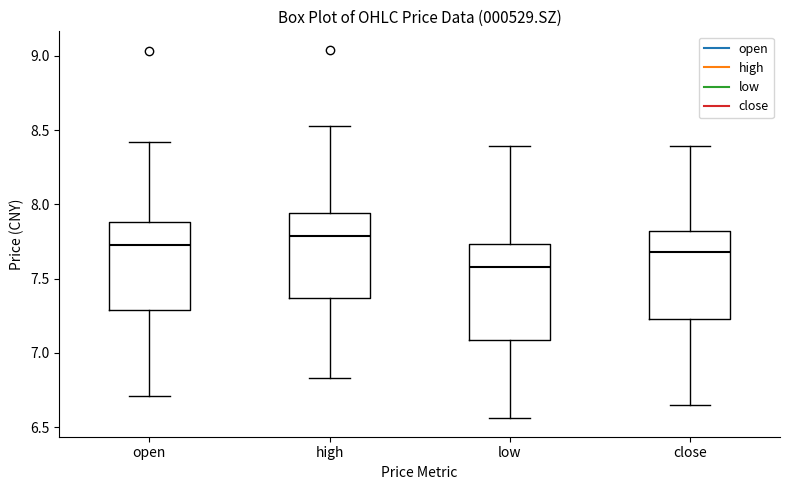

Reading left to right, transcribe this box plot: for each box, give where its median line is, the range the box spans, and where its two whiskers end, as read against the y-axis. The values are not printed on the chart, so give them approximately, as read against the axis.

open: median 7.75, box 7.30 to 7.90, whiskers 6.70 to 8.40
high: median 7.80, box 7.35 to 7.95, whiskers 6.85 to 8.55
low: median 7.60, box 7.10 to 7.75, whiskers 6.55 to 8.40
close: median 7.70, box 7.25 to 7.80, whiskers 6.65 to 8.40